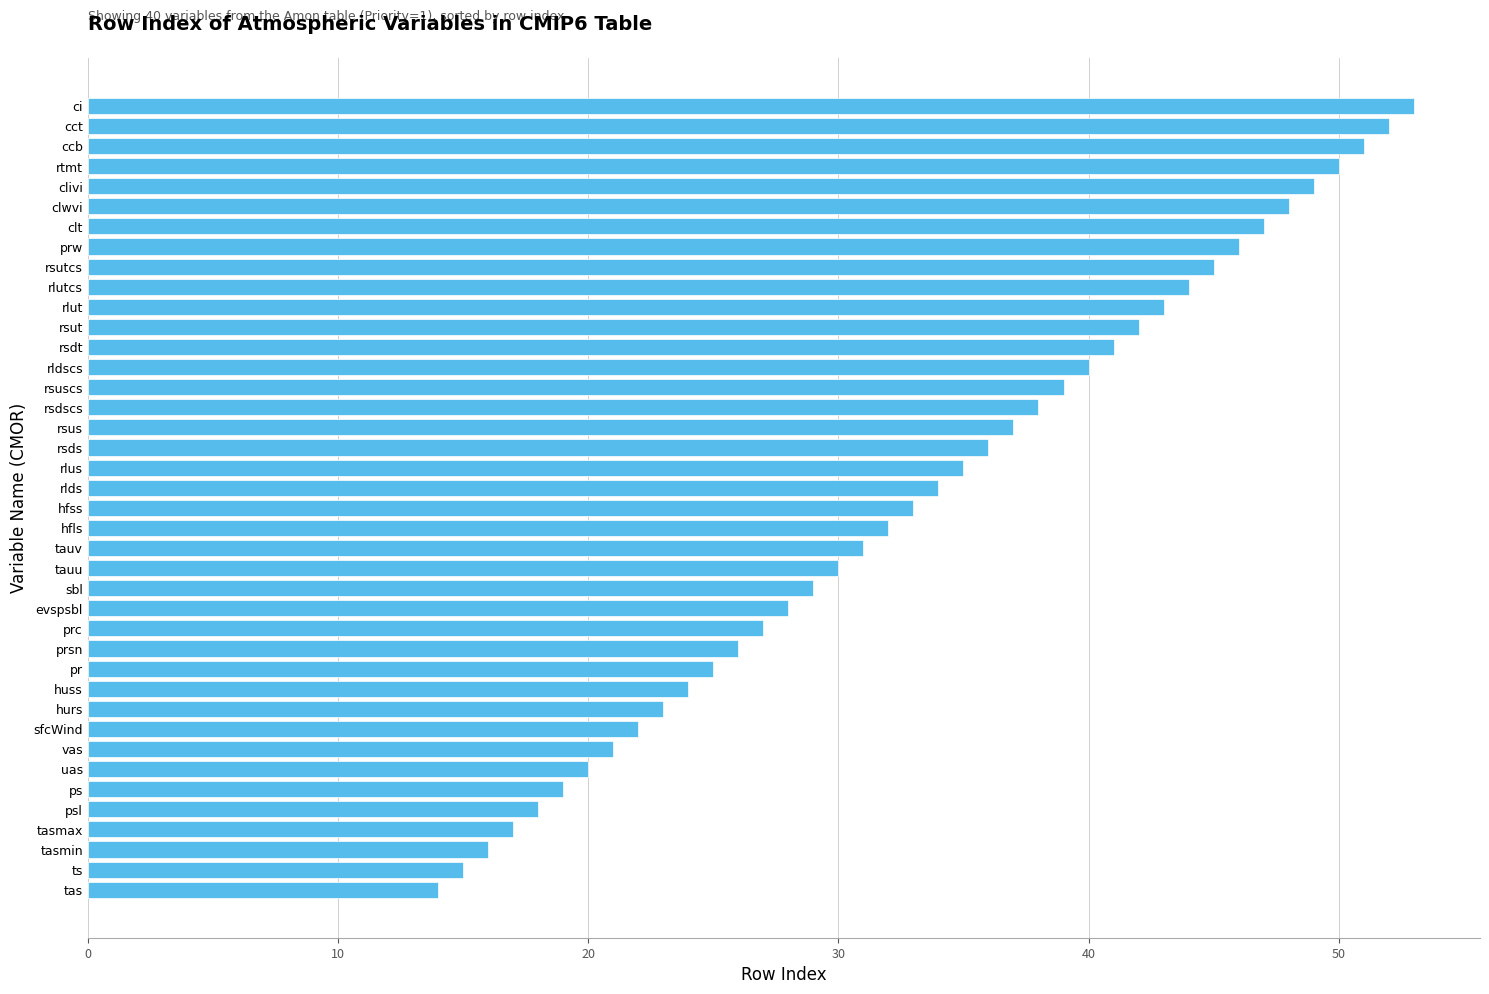

What is the difference between the second highest and second lowest values?

37